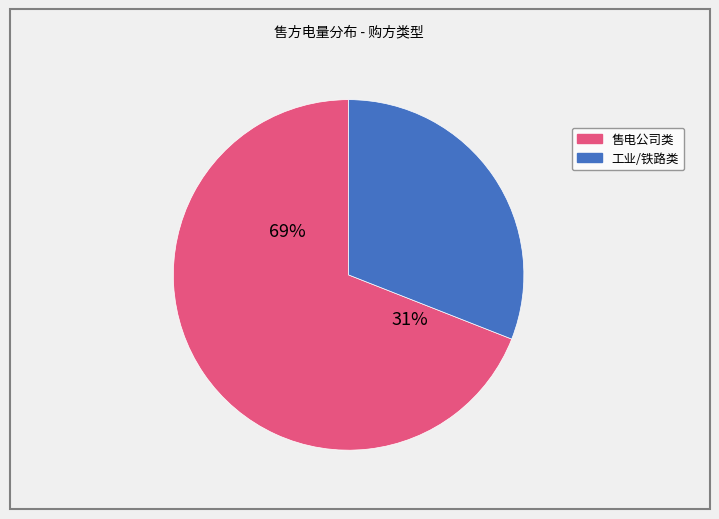

True or false: 新兴铸管股份 accounts for 11% of the total.

False